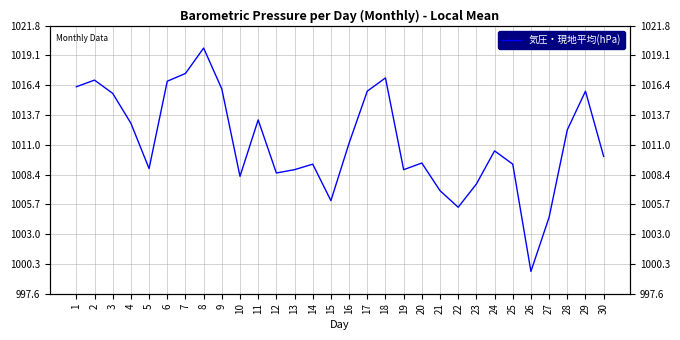

Is it true that the value at 12 is 1008.5?

True